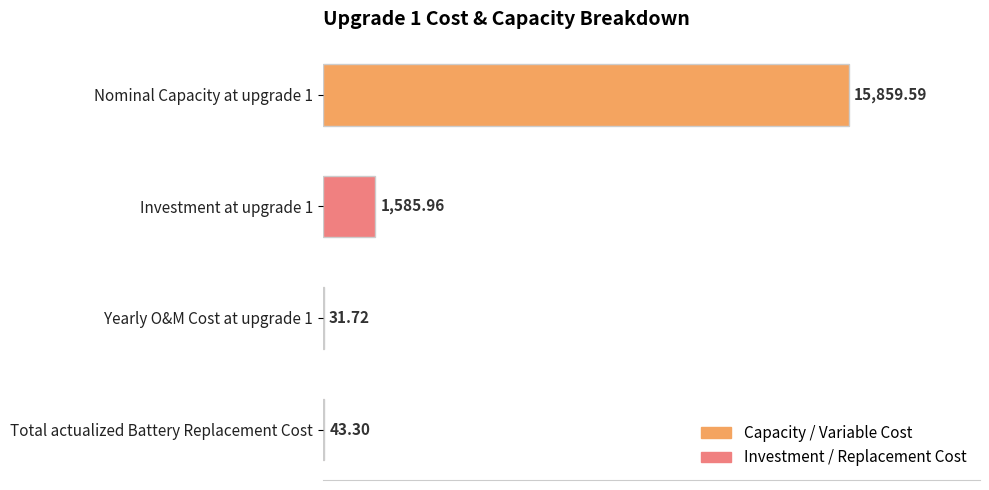

What is the sum of all values?

17520.6